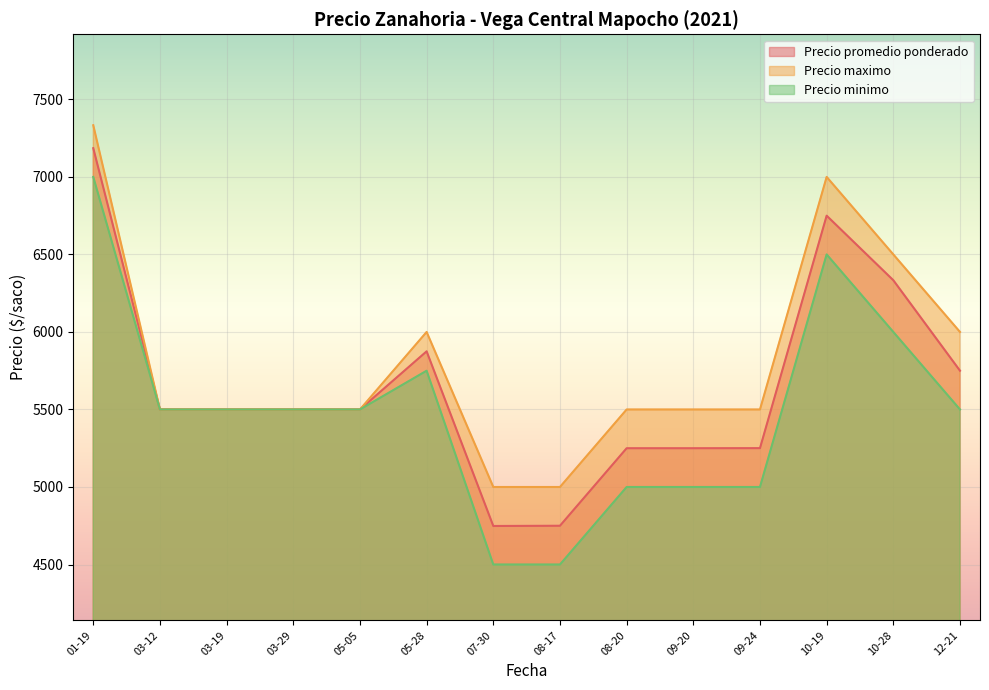

Which series has the largest total across all categories?

Precio maximo